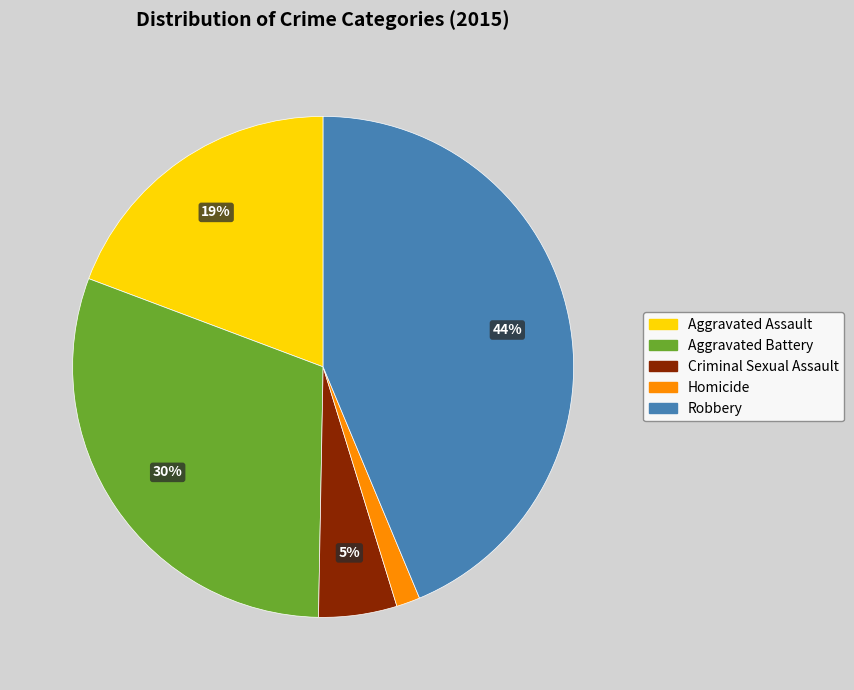

Count the number of slices in the pie.

5